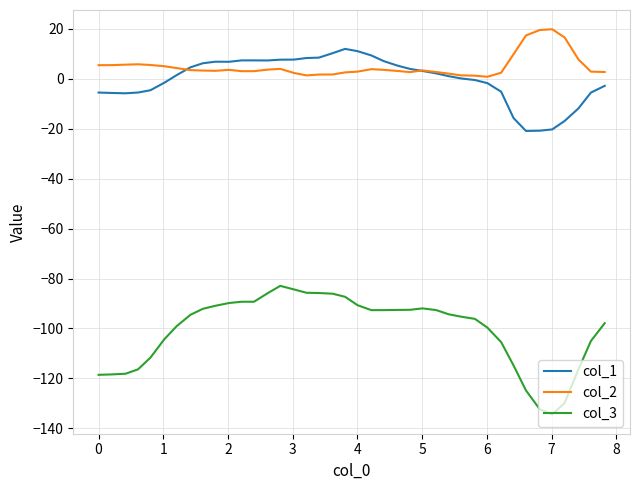

True or false: col_3 and col_1 intersect in this chart.

False